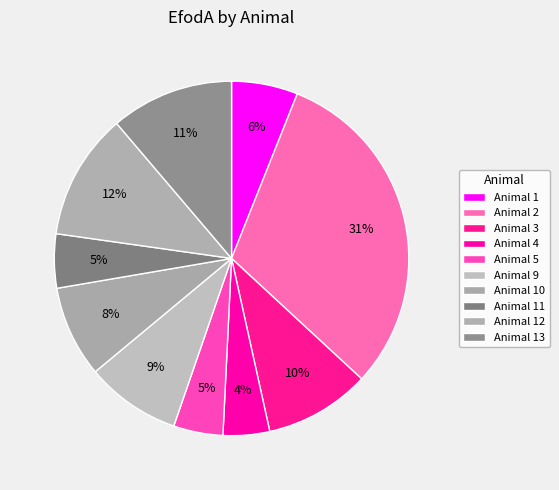

Rank the categories by value from lowest to highest.

4, 5, 11, 1, 10, 9, 3, 13, 12, 2